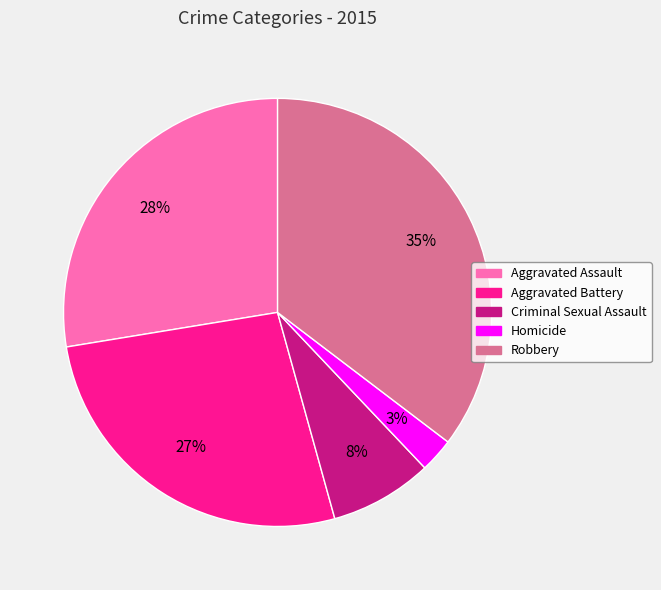

Which has a higher value, Aggravated Battery or Robbery?

Robbery